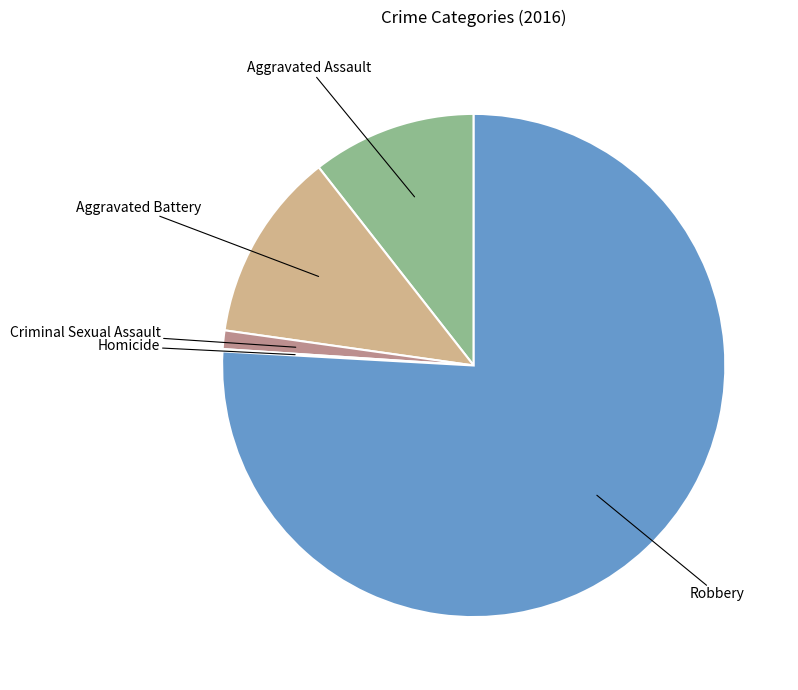

Does any single category account for the majority?

Yes